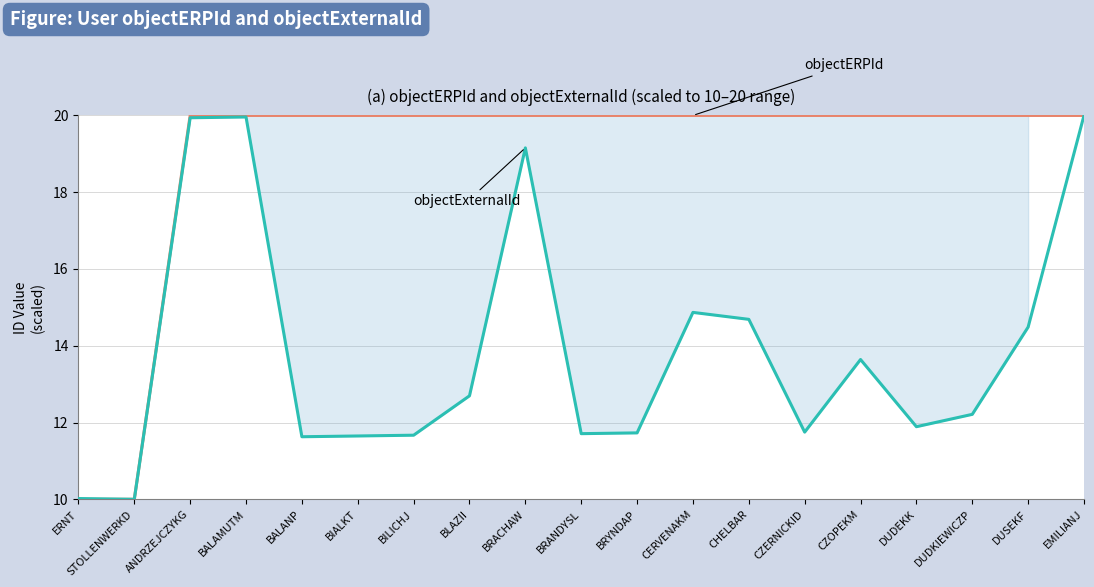

After their last crossing, which series has the higher values: objectExternalId or objectERPId?

objectExternalId